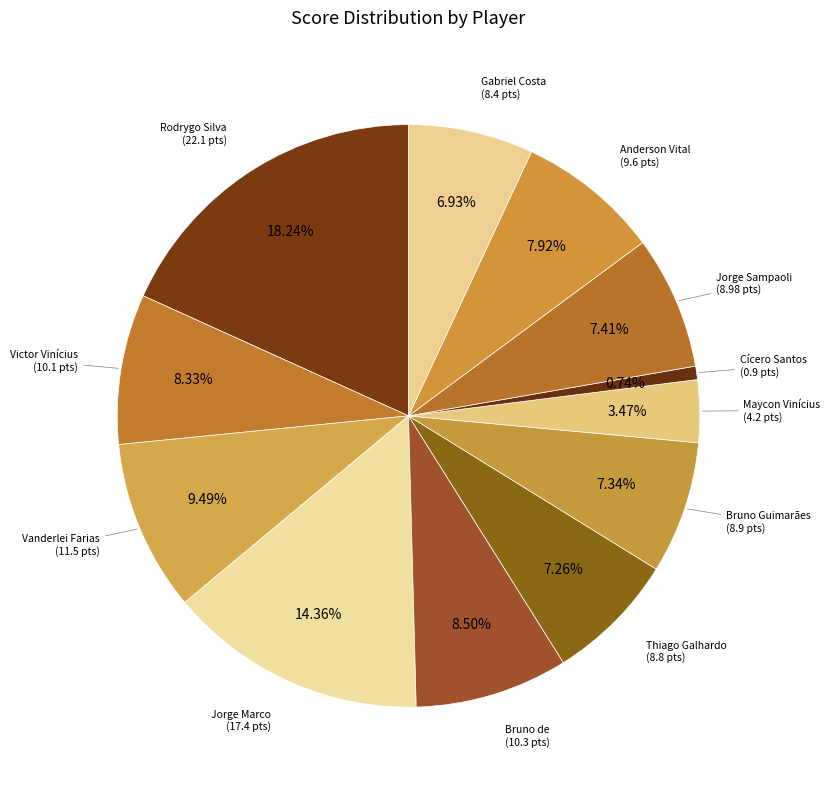

Which category has the biggest portion of the pie?

Rodrygo Silva de Goes